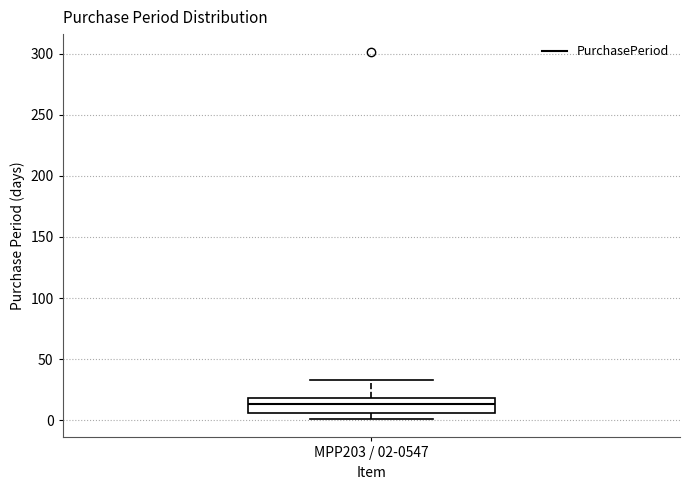

Where does the upper whisker of the box for MPP203 / 02-0547 end on the y-axis? The values are not printed on the chart, so give them approximately, as read against the axis.

35